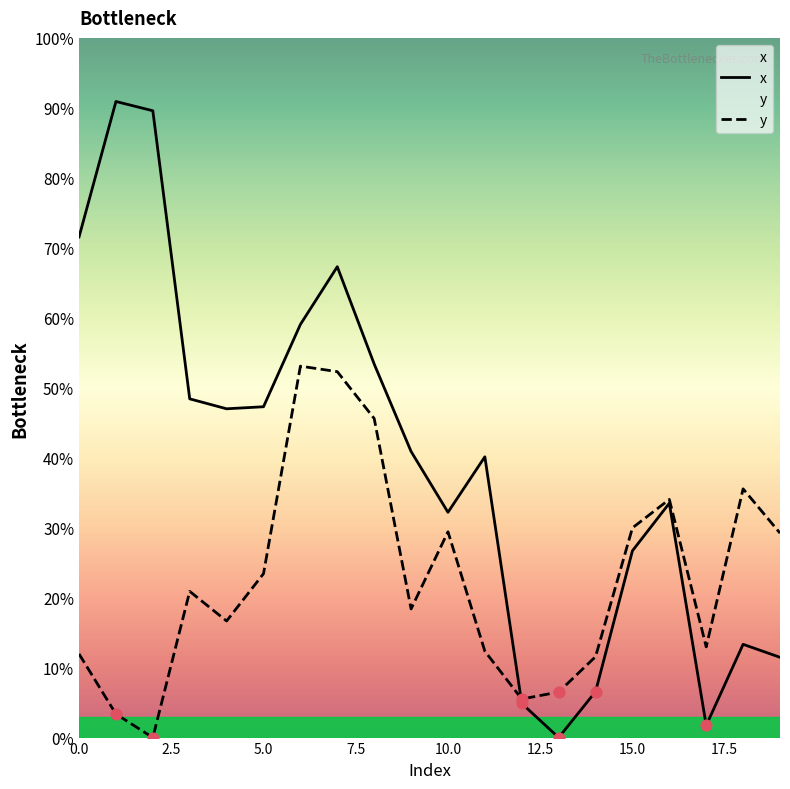

At which category is the sum across all series the highest?

7